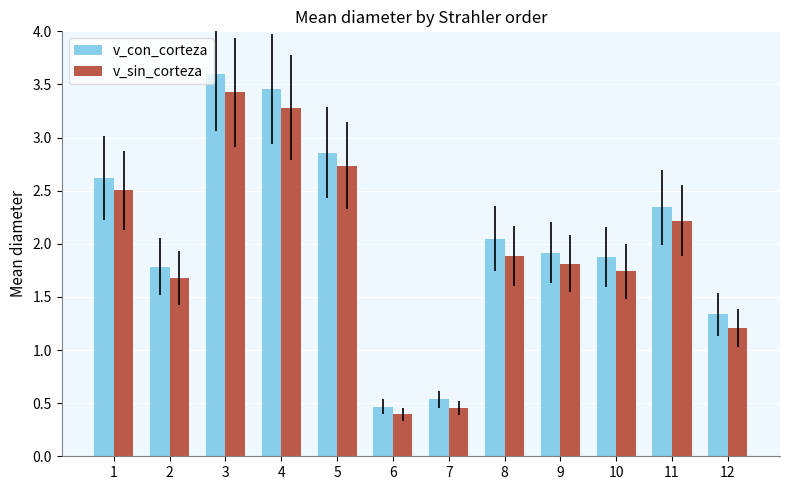

What is the spread (max minus min) of values at 2?

0.1